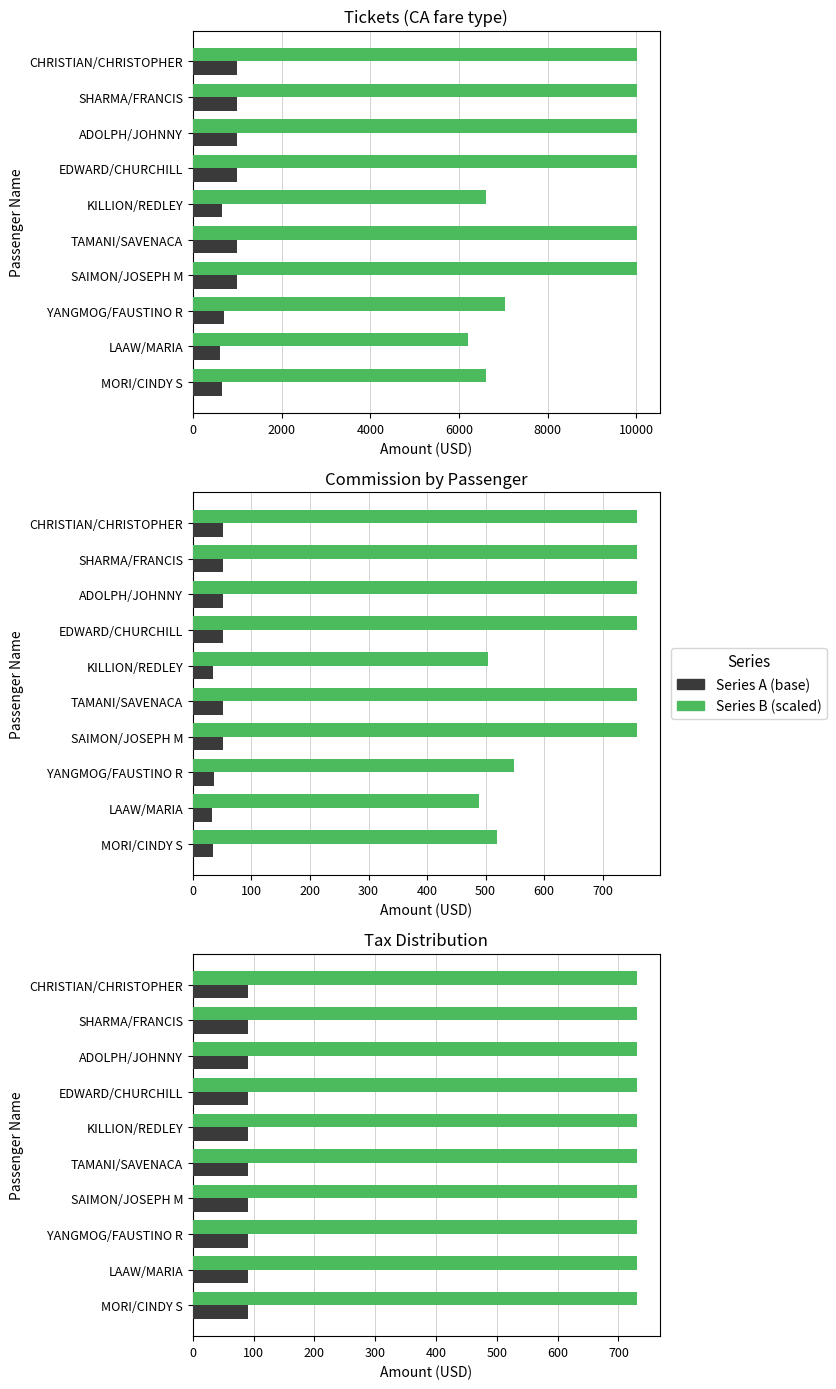

What is the maximum value for TOTAL DOC x10?

10020.0